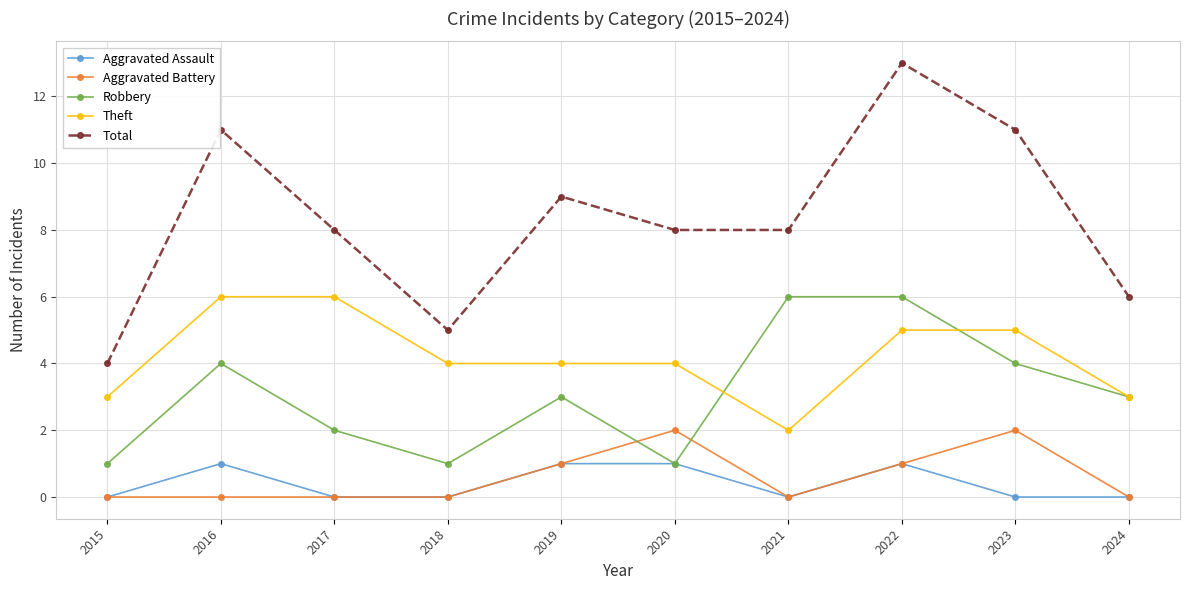

What is the maximum value for Total?

13